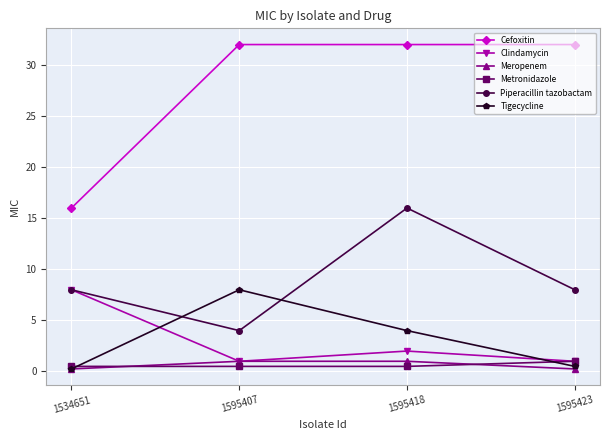

Between 1595418 and 1595423, which series saw the biggest shift?

Piperacillin tazobactam